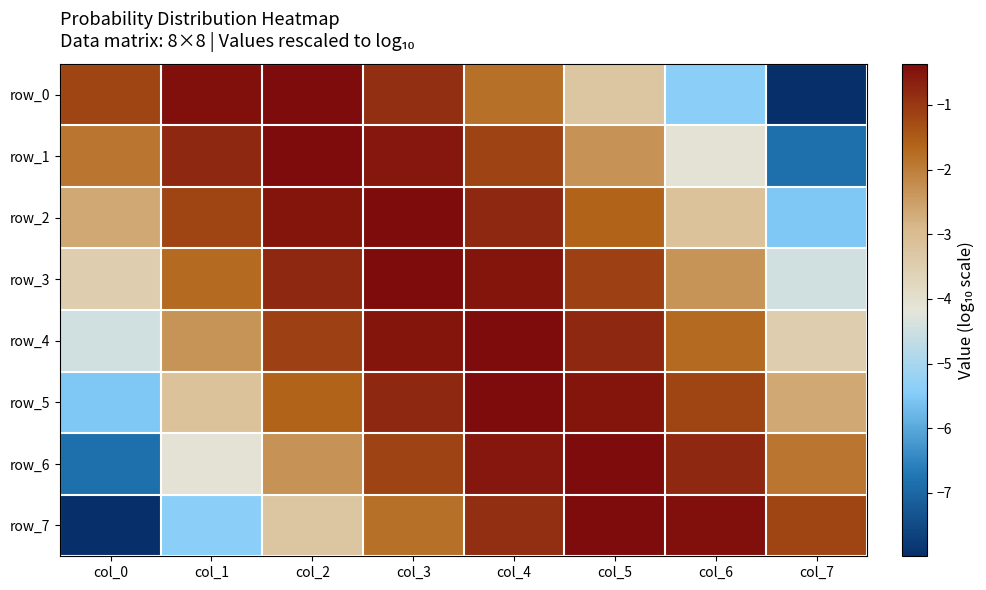

How many data points in row_0 are less than -1?

5